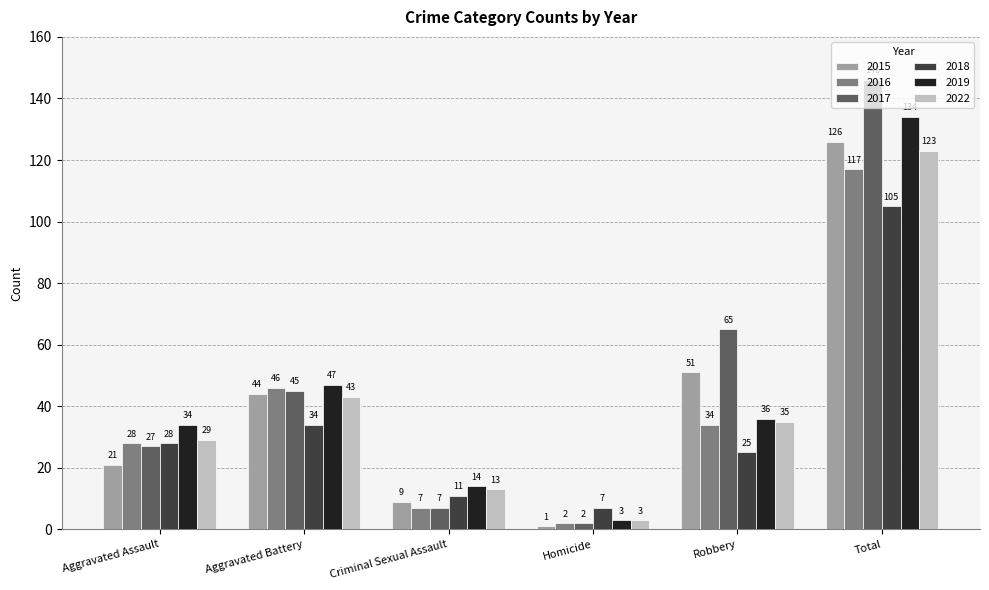

What is the sum of the 2018 values at Aggravated Assault and Robbery?

53